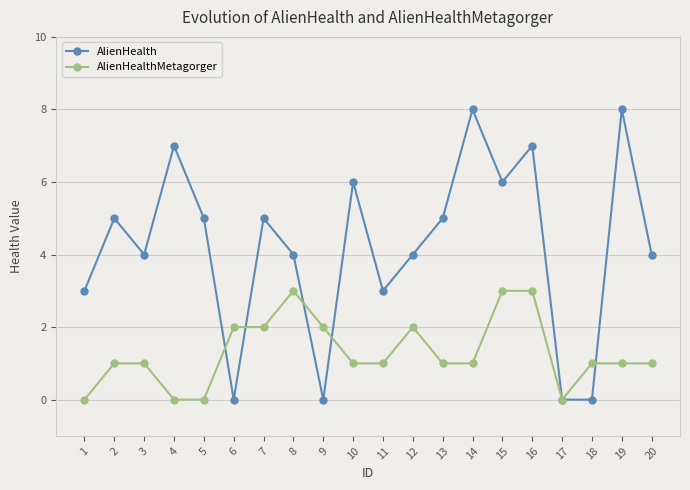

Which series has the largest range (max minus min)?

AlienHealth